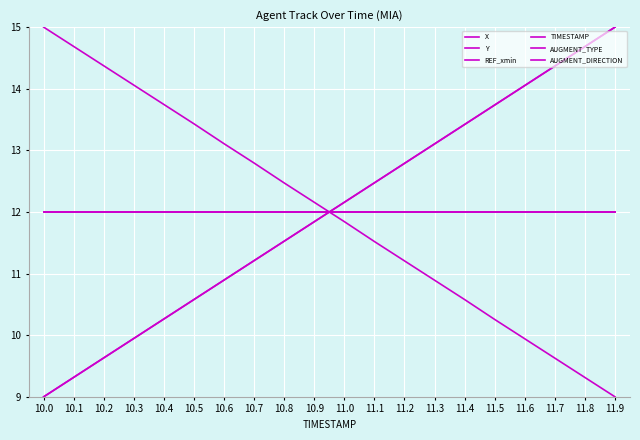

Which series has the widest spread of values?

X